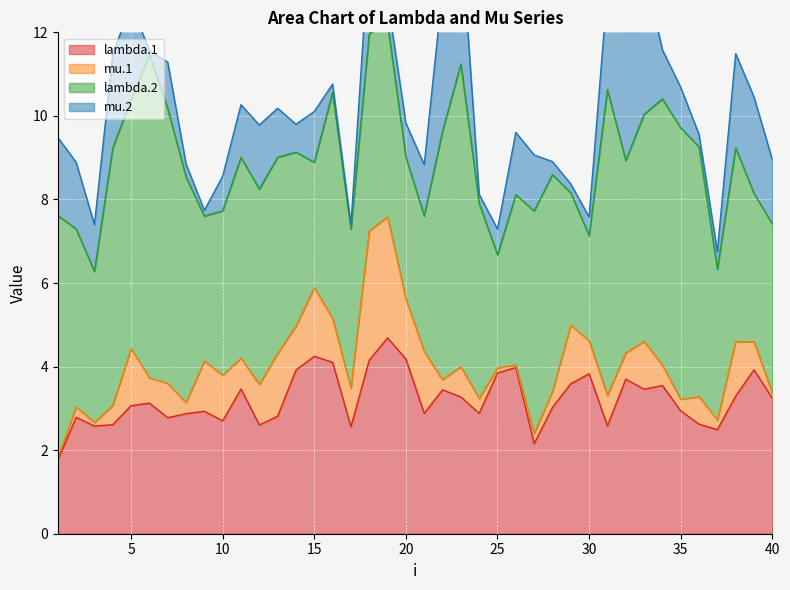

The lambda.2 series shows 4.7 at 24. True or false?

True